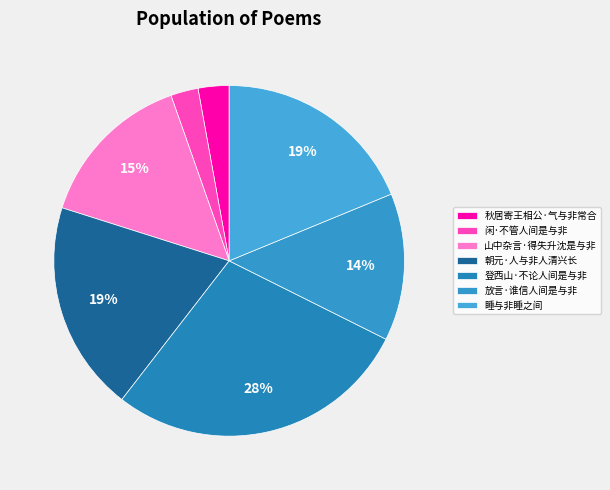

How many segments does this pie chart have?

7